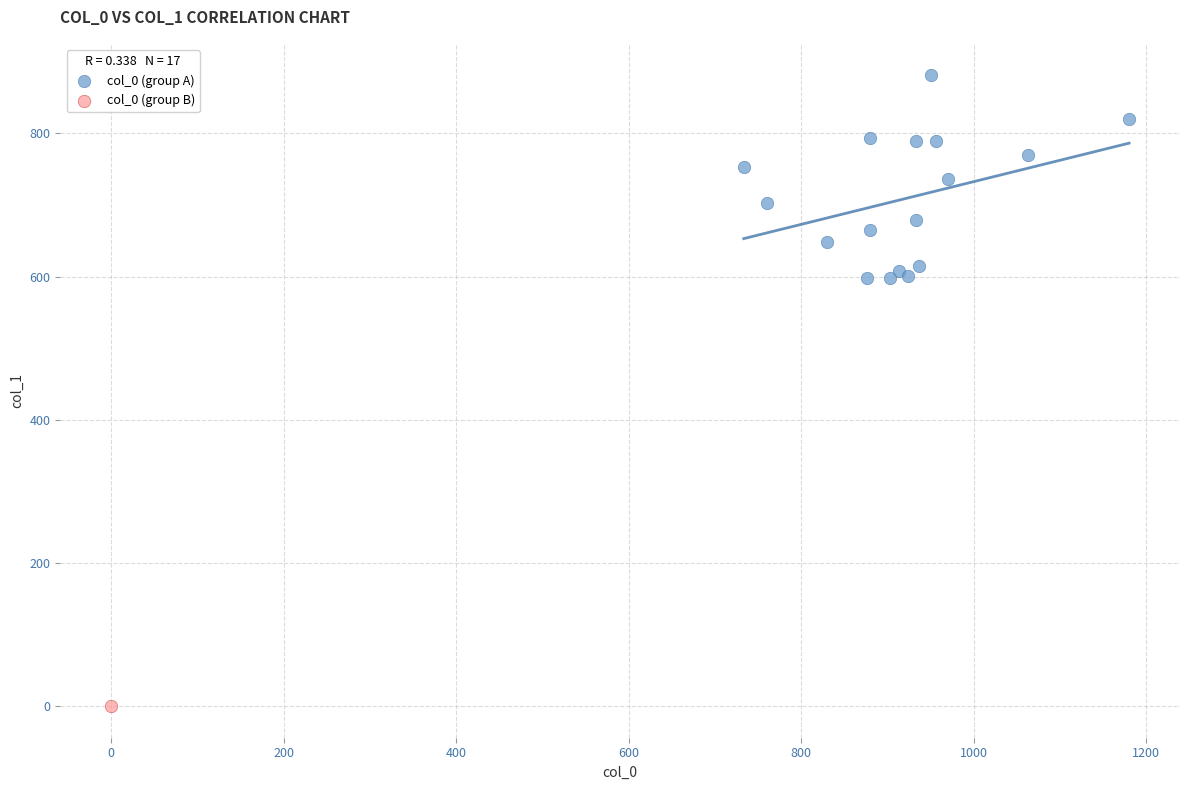

What are all the series names shown in the legend?

col_0 (group A), col_0 (group B)